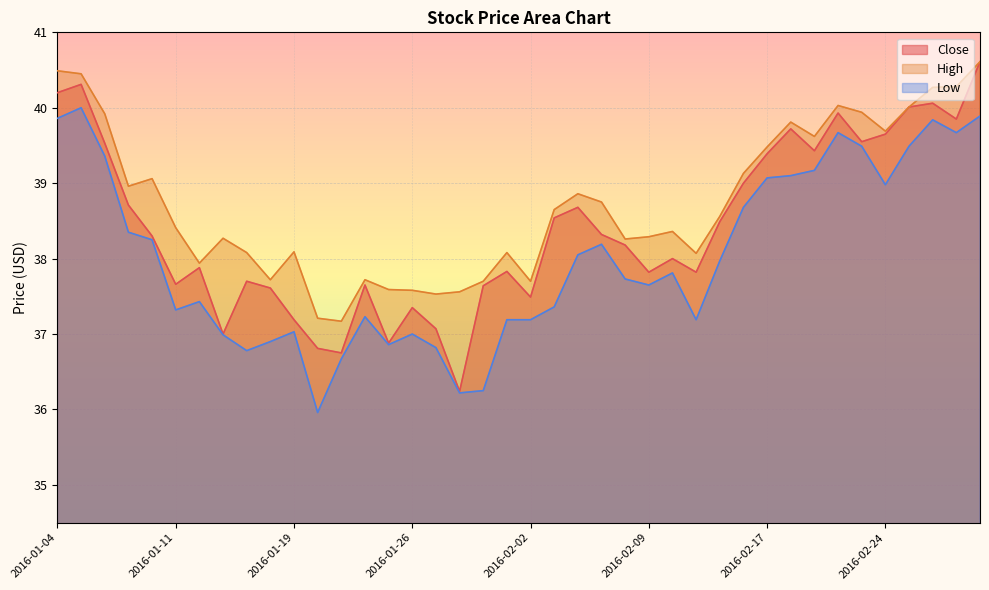

What is the average value of the High series?

38.7